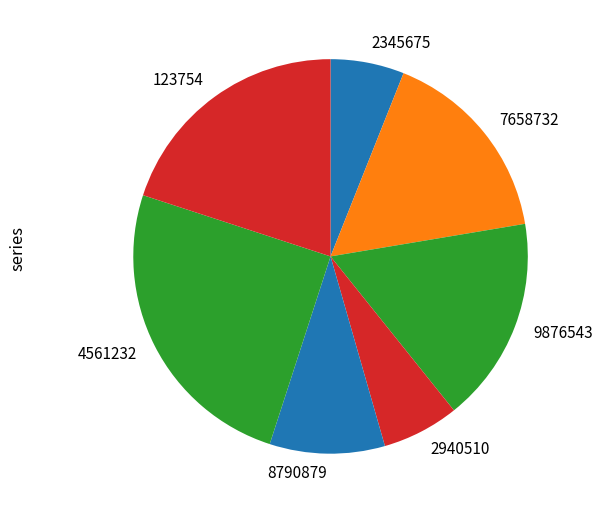

Count the number of slices in the pie.

7